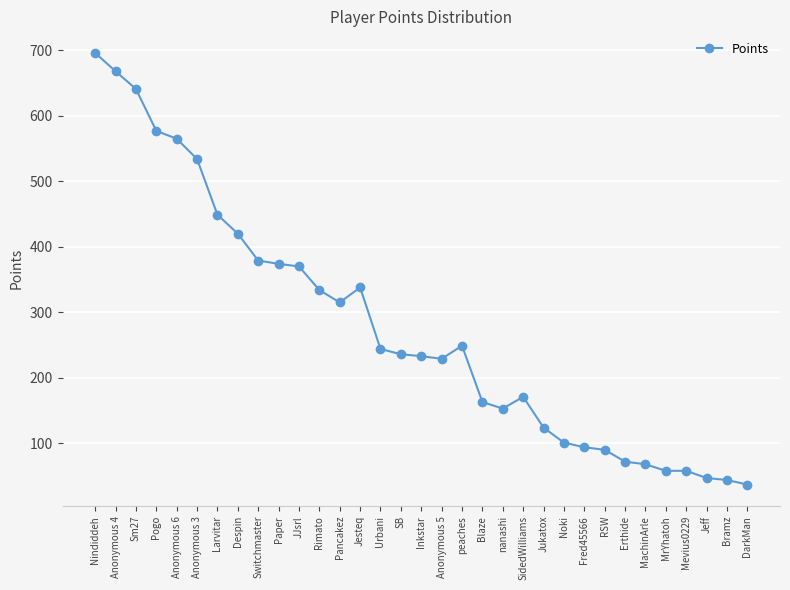

What is the greatest value displayed?

696